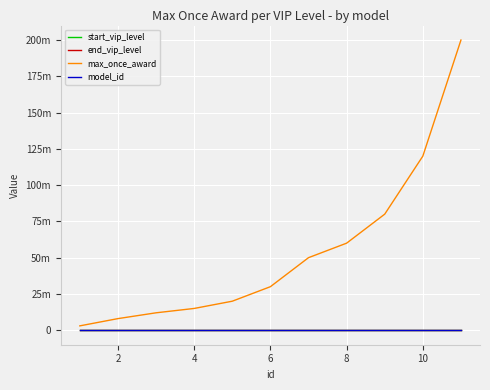

What is the value of the start_vip_level point at the 3rd from the left?

2